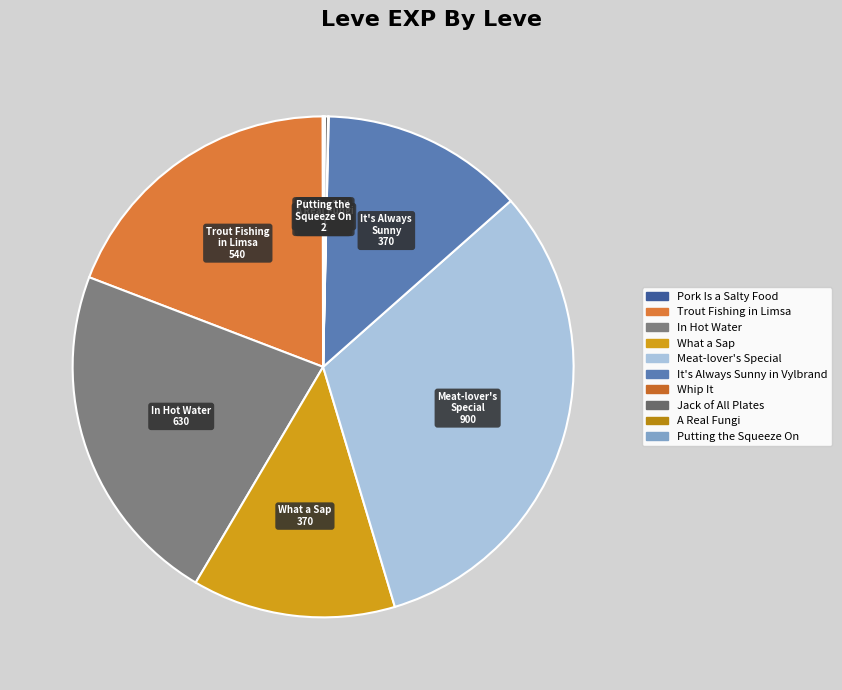

Rank the categories by value from lowest to highest.

Pork Is a Salty Food, Whip It, A Real Fungi, Putting the Squeeze On, Jack of All Plates, What a Sap, It's Always Sunny in Vylbrand, Trout Fishing in Limsa, In Hot Water, Meat-lover's Special